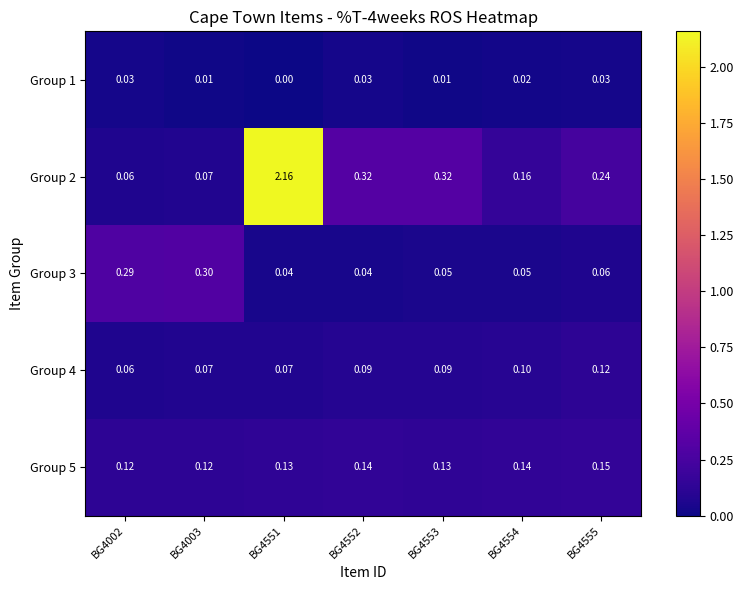

Is the value of Group 3 at BG4551 greater than the value of Group 1 at BG4554?

Yes